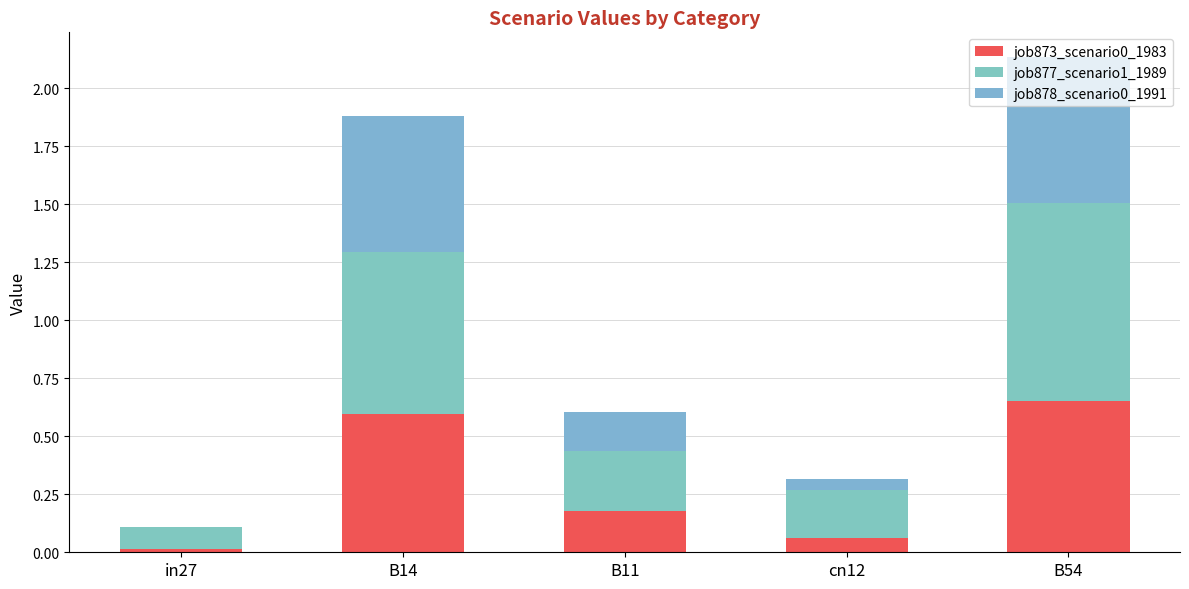

Are the bars horizontal?

No